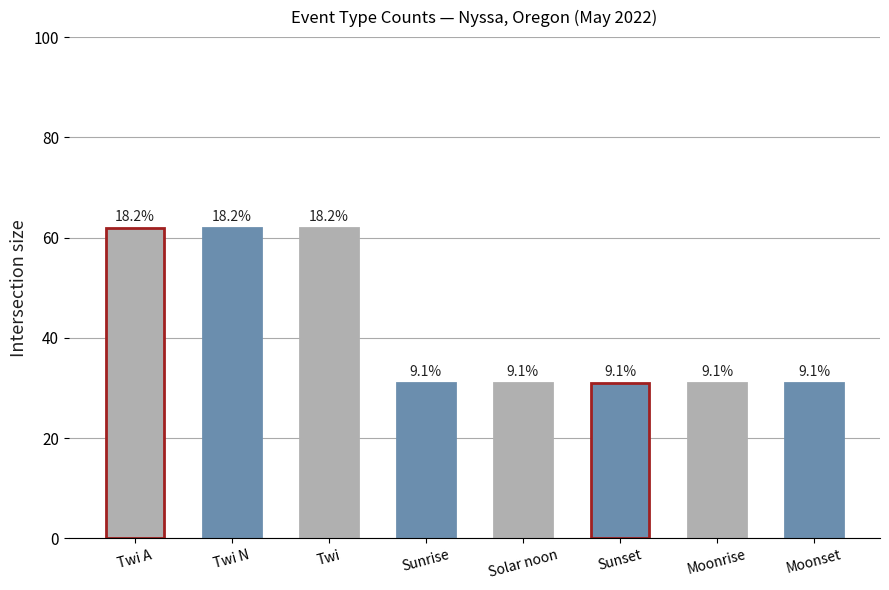

True or false: the data shows 19 at Twi.

False